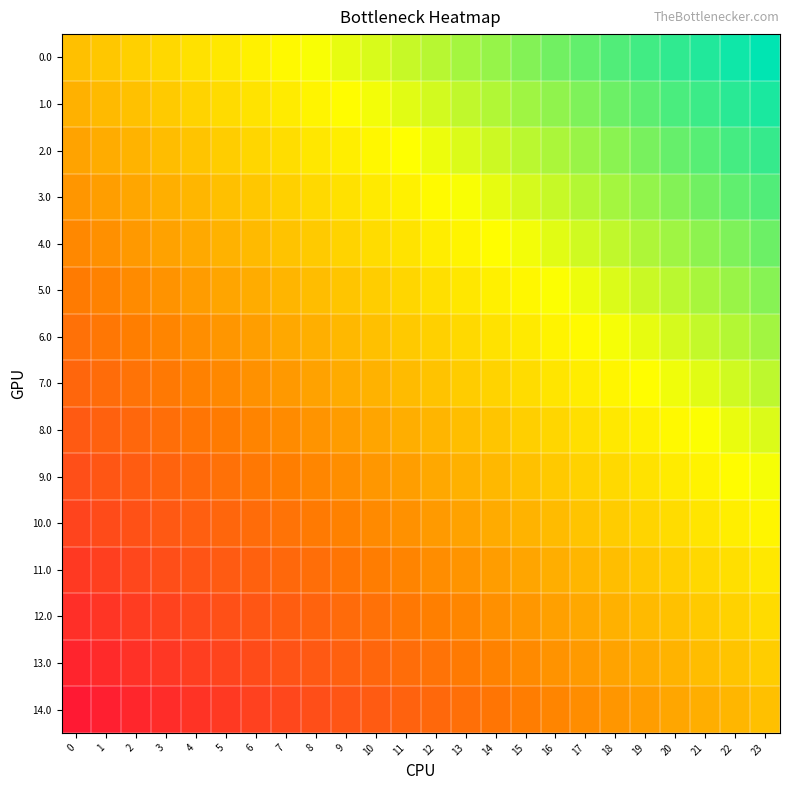

Reading left to right, list all the values displayed in this chart.

0.0: 0=0.0	1=0.0	2=0.1	3=0.1	4=0.2	5=0.2	6=0.3	7=0.3	8=0.3	9=0.4	10=0.4	11=0.5	12=0.5	13=0.6	14=0.6	15=0.7	16=0.7	17=0.7	18=0.8	19=0.8	20=0.9	21=0.9	22=1.0	23=1.0
1.0: 0=-0.1	1=-0.0	2=0.0	3=0.1	4=0.1	5=0.1	6=0.2	7=0.2	8=0.3	9=0.3	10=0.4	11=0.4	12=0.5	13=0.5	14=0.5	15=0.6	16=0.6	17=0.7	18=0.7	19=0.8	20=0.8	21=0.8	22=0.9	23=0.9
2.0: 0=-0.1	1=-0.1	2=-0.1	3=-0.0	4=0.0	5=0.1	6=0.1	7=0.2	8=0.2	9=0.2	10=0.3	11=0.3	12=0.4	13=0.4	14=0.5	15=0.5	16=0.6	17=0.6	18=0.6	19=0.7	20=0.7	21=0.8	22=0.8	23=0.9
3.0: 0=-0.2	1=-0.2	2=-0.1	3=-0.1	4=-0.0	5=0.0	6=0.0	7=0.1	8=0.1	9=0.2	10=0.2	11=0.3	12=0.3	13=0.4	14=0.4	15=0.4	16=0.5	17=0.5	18=0.6	19=0.6	20=0.7	21=0.7	22=0.7	23=0.8
4.0: 0=-0.3	1=-0.2	2=-0.2	3=-0.2	4=-0.1	5=-0.1	6=-0.0	7=0.0	8=0.1	9=0.1	10=0.1	11=0.2	12=0.2	13=0.3	14=0.3	15=0.4	16=0.4	17=0.5	18=0.5	19=0.5	20=0.6	21=0.6	22=0.7	23=0.7
5.0: 0=-0.4	1=-0.3	2=-0.3	3=-0.2	4=-0.2	5=-0.1	6=-0.1	7=-0.1	8=-0.0	9=0.0	10=0.1	11=0.1	12=0.2	13=0.2	14=0.3	15=0.3	16=0.3	17=0.4	18=0.4	19=0.5	20=0.5	21=0.6	22=0.6	23=0.6
6.0: 0=-0.4	1=-0.4	2=-0.3	3=-0.3	4=-0.3	5=-0.2	6=-0.2	7=-0.1	8=-0.1	9=-0.0	10=0.0	11=0.0	12=0.1	13=0.1	14=0.2	15=0.2	16=0.3	17=0.3	18=0.4	19=0.4	20=0.4	21=0.5	22=0.5	23=0.6
7.0: 0=-0.5	1=-0.5	2=-0.4	3=-0.4	4=-0.3	5=-0.3	6=-0.2	7=-0.2	8=-0.2	9=-0.1	10=-0.1	11=-0.0	12=0.0	13=0.1	14=0.1	15=0.2	16=0.2	17=0.2	18=0.3	19=0.3	20=0.4	21=0.4	22=0.5	23=0.5
8.0: 0=-0.6	1=-0.5	2=-0.5	3=-0.4	4=-0.4	5=-0.4	6=-0.3	7=-0.3	8=-0.2	9=-0.2	10=-0.1	11=-0.1	12=-0.0	13=-0.0	14=0.0	15=0.1	16=0.1	17=0.2	18=0.2	19=0.3	20=0.3	21=0.3	22=0.4	23=0.4
9.0: 0=-0.6	1=-0.6	2=-0.6	3=-0.5	4=-0.5	5=-0.4	6=-0.4	7=-0.3	8=-0.3	9=-0.3	10=-0.2	11=-0.2	12=-0.1	13=-0.1	14=-0.0	15=0.0	16=0.1	17=0.1	18=0.1	19=0.2	20=0.2	21=0.3	22=0.3	23=0.4
10.0: 0=-0.7	1=-0.7	2=-0.6	3=-0.6	4=-0.5	5=-0.5	6=-0.5	7=-0.4	8=-0.4	9=-0.3	10=-0.3	11=-0.2	12=-0.2	13=-0.1	14=-0.1	15=-0.1	16=-0.0	17=0.0	18=0.1	19=0.1	20=0.2	21=0.2	22=0.2	23=0.3
11.0: 0=-0.8	1=-0.7	2=-0.7	3=-0.7	4=-0.6	5=-0.6	6=-0.5	7=-0.5	8=-0.4	9=-0.4	10=-0.4	11=-0.3	12=-0.3	13=-0.2	14=-0.2	15=-0.1	16=-0.1	17=-0.0	18=-0.0	19=0.0	20=0.1	21=0.1	22=0.2	23=0.2
12.0: 0=-0.9	1=-0.8	2=-0.8	3=-0.7	4=-0.7	5=-0.6	6=-0.6	7=-0.6	8=-0.5	9=-0.5	10=-0.4	11=-0.4	12=-0.3	13=-0.3	14=-0.2	15=-0.2	16=-0.2	17=-0.1	18=-0.1	19=-0.0	20=0.0	21=0.1	22=0.1	23=0.1
13.0: 0=-0.9	1=-0.9	2=-0.8	3=-0.8	4=-0.8	5=-0.7	6=-0.7	7=-0.6	8=-0.6	9=-0.5	10=-0.5	11=-0.5	12=-0.4	13=-0.4	14=-0.3	15=-0.3	16=-0.2	17=-0.2	18=-0.1	19=-0.1	20=-0.1	21=-0.0	22=0.0	23=0.1
14.0: 0=-1.0	1=-1.0	2=-0.9	3=-0.9	4=-0.8	5=-0.8	6=-0.7	7=-0.7	8=-0.7	9=-0.6	10=-0.6	11=-0.5	12=-0.5	13=-0.4	14=-0.4	15=-0.3	16=-0.3	17=-0.3	18=-0.2	19=-0.2	20=-0.1	21=-0.1	22=-0.0	23=0.0